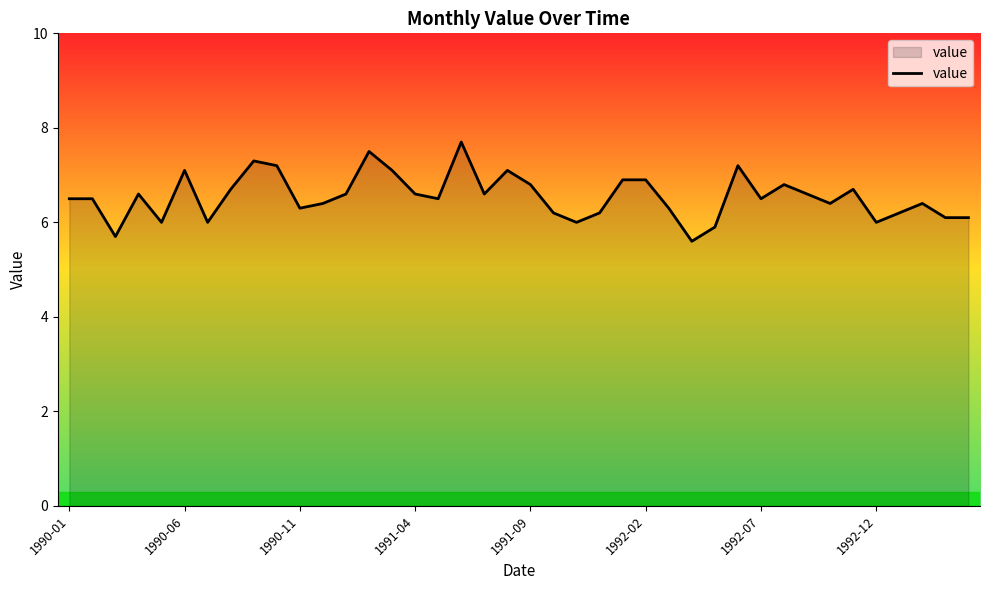

What is the difference between the maximum and minimum values?

2.1